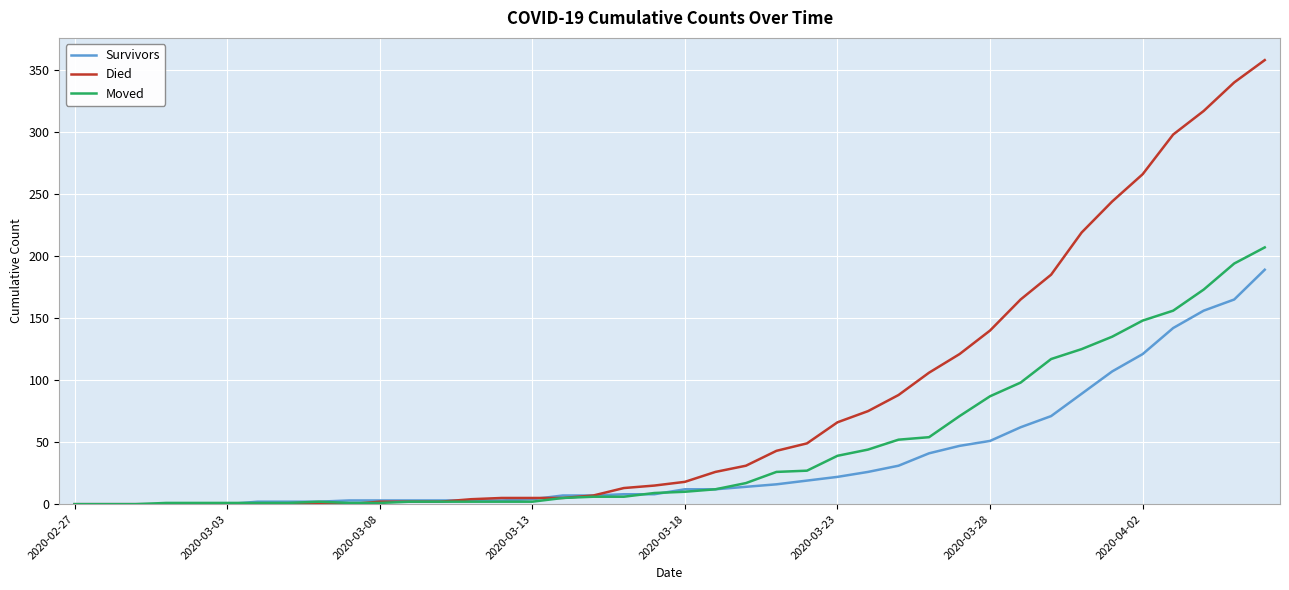

What is the greatest value displayed?

358